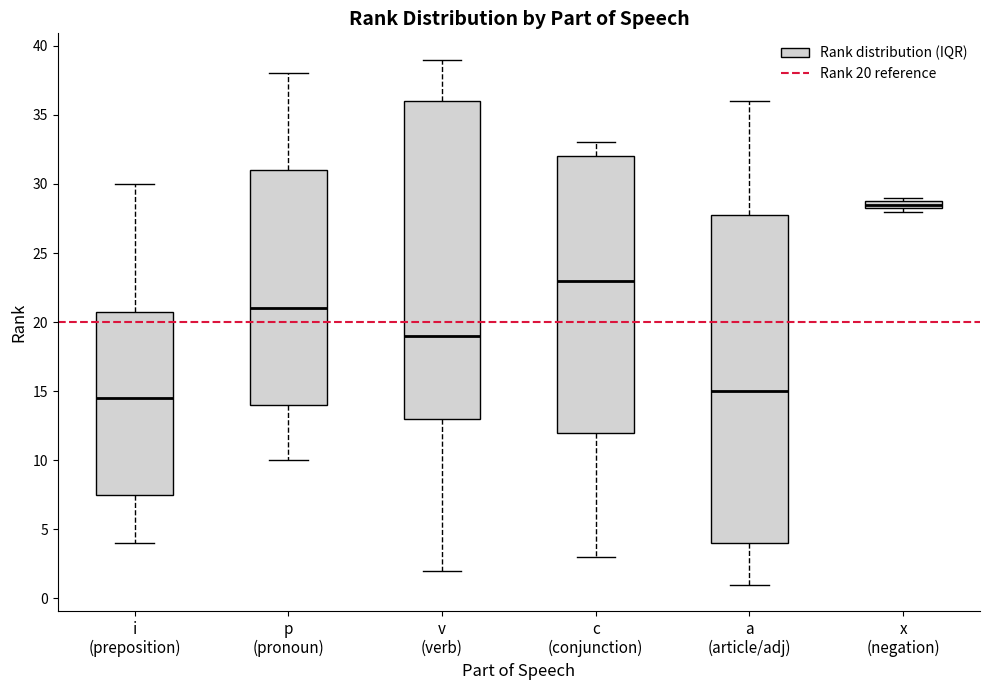

Where does the upper whisker of the box for i (preposition) end on the y-axis? The values are not printed on the chart, so give them approximately, as read against the axis.

30.0